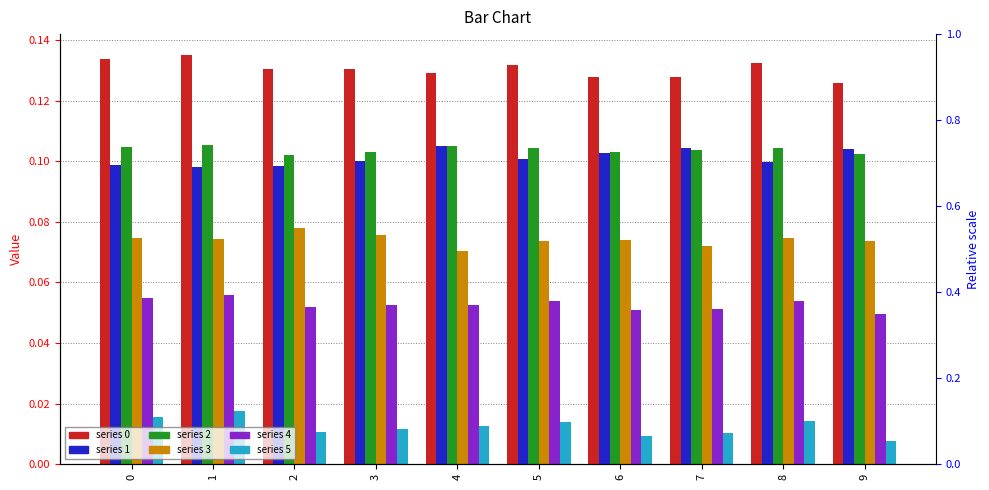

Count the number of categories in the chart.

10